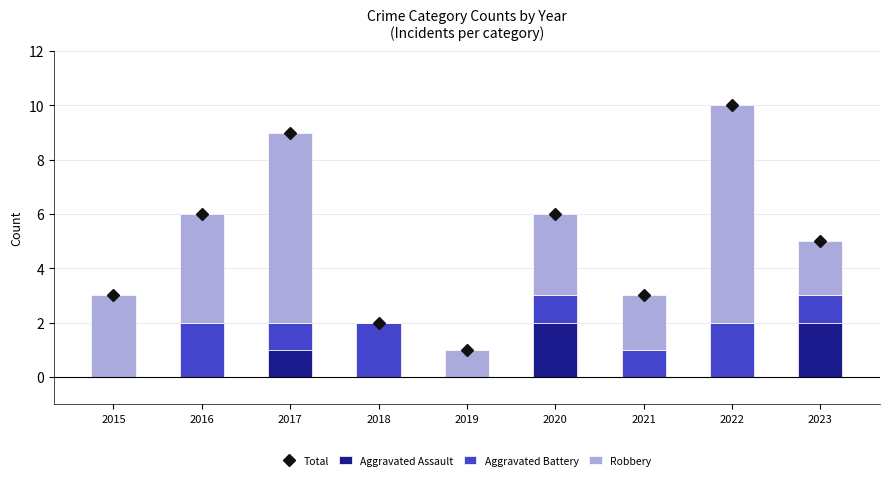

What is the greatest value displayed?

10